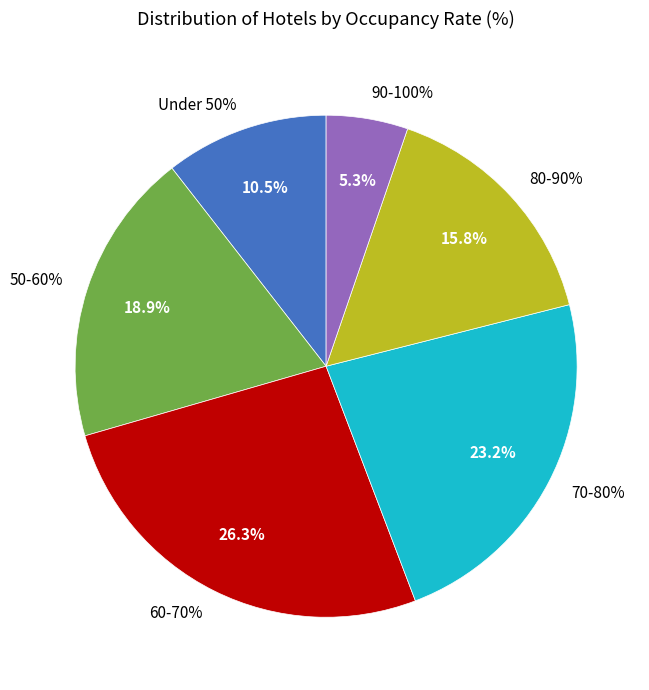

How many segments does this pie chart have?

6